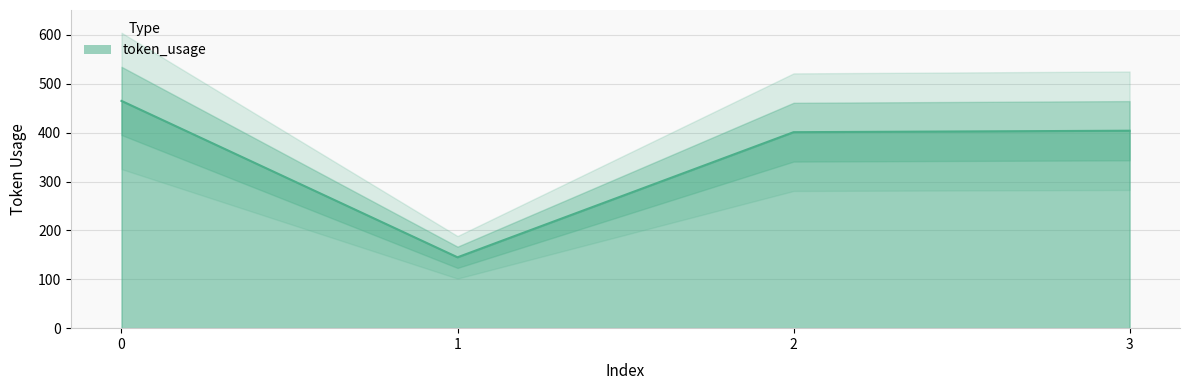

What is the smallest value displayed?

145